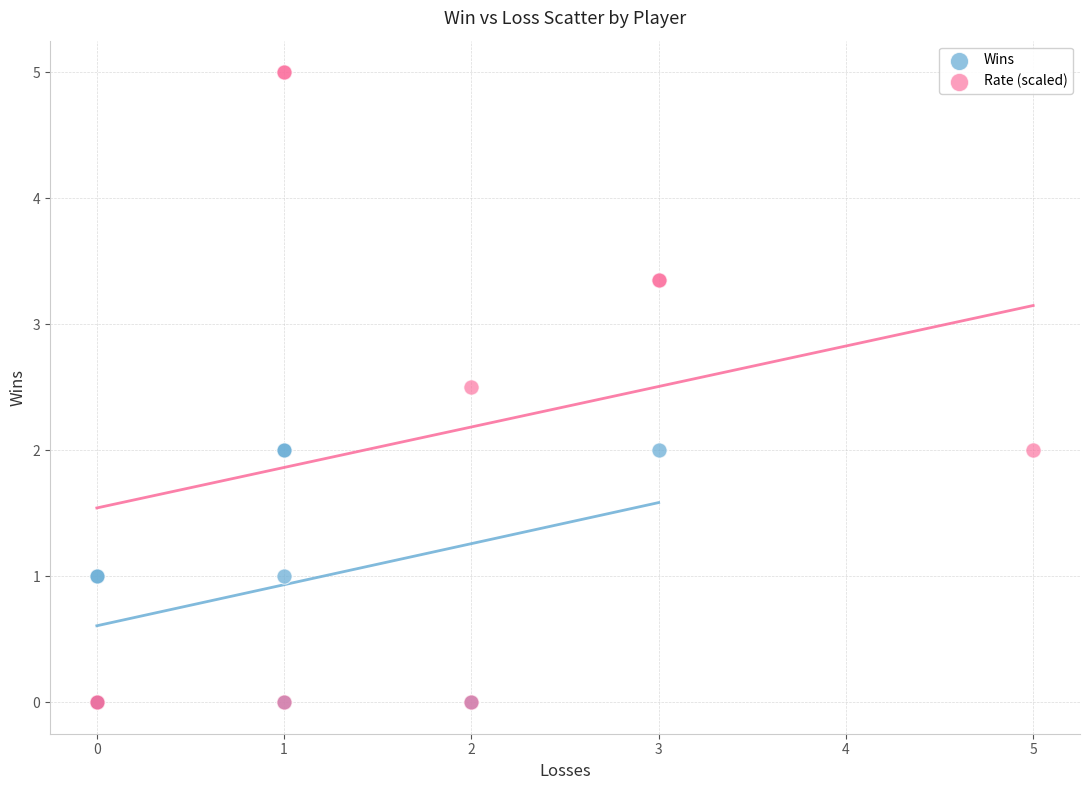

What are all the series names shown in the legend?

Wins, Rate (scaled)